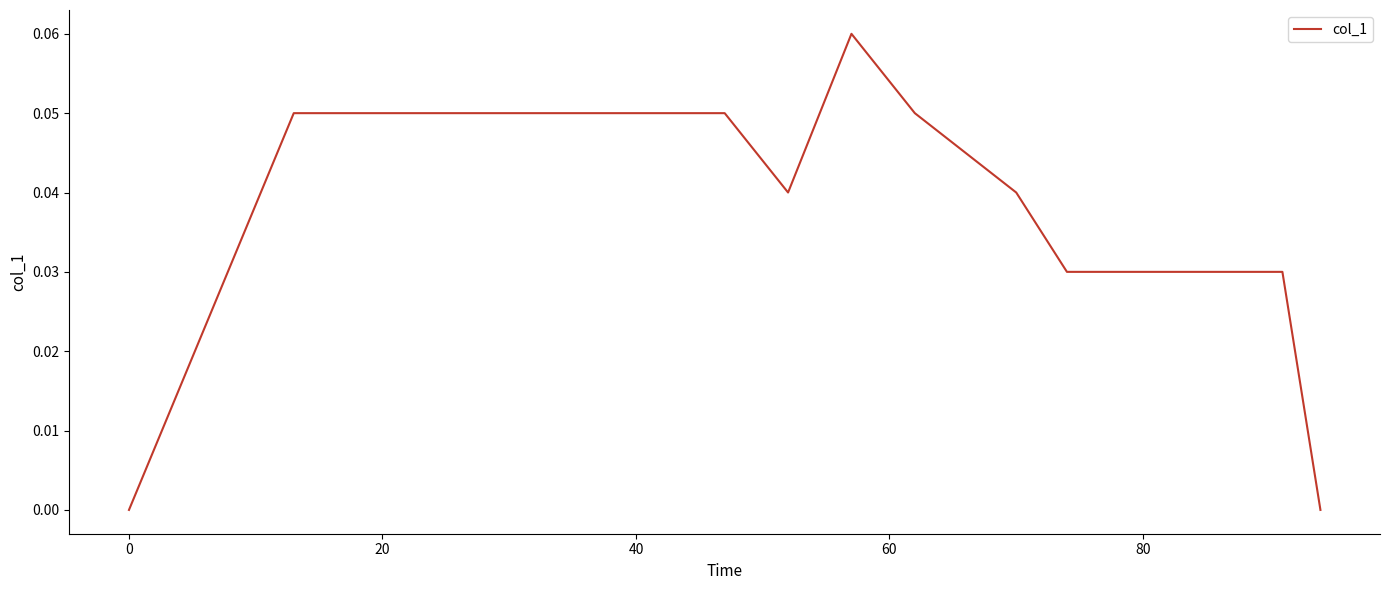

What is the difference between the second highest and minimum values?

0.1